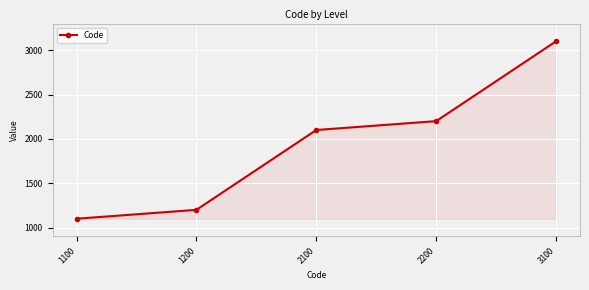

Reading left to right, what are all the values shown in this chart?

1100=1100	1200=1200	2100=2100	2200=2200	3100=3100